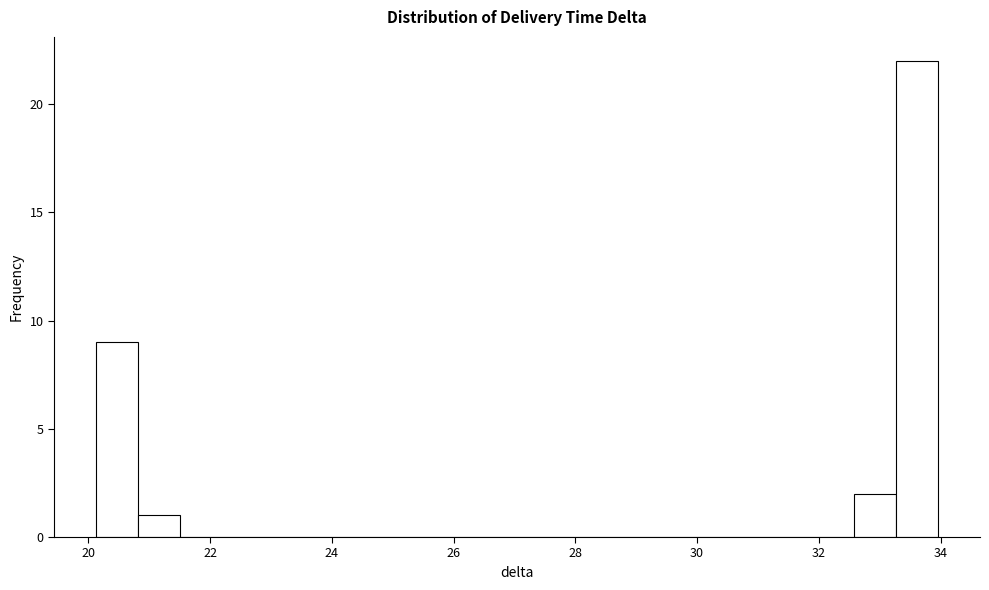

Read against the x-axis, roughly where is the centre of the tallest bar?

33.6